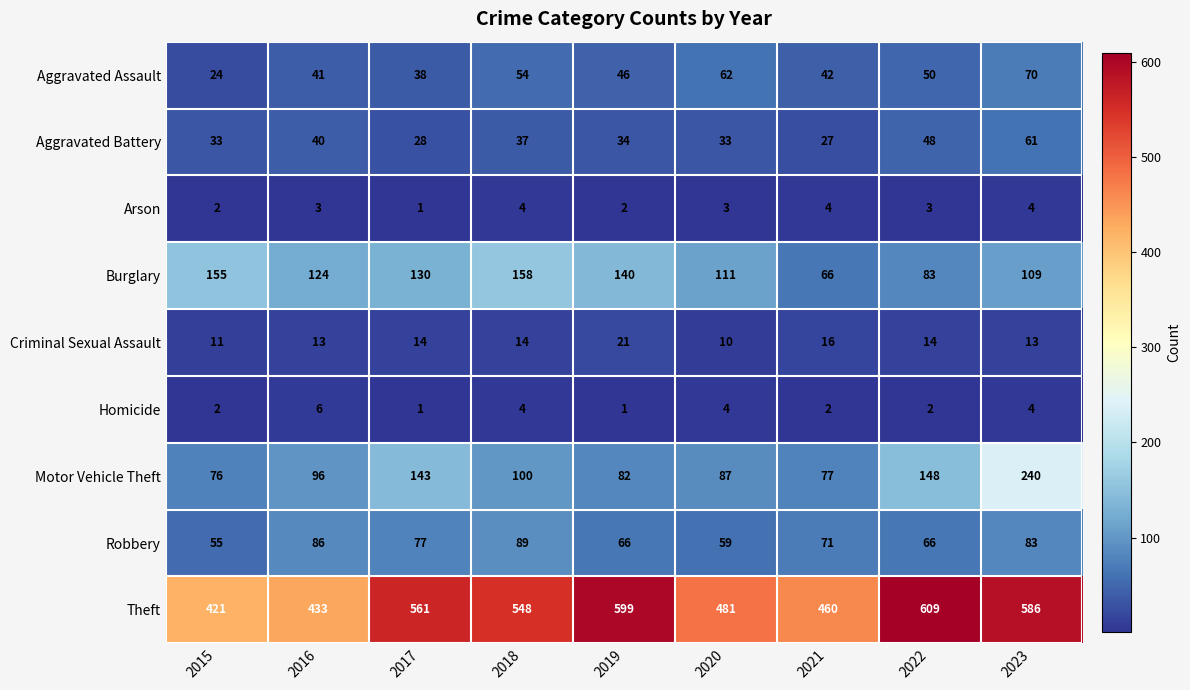

What is the maximum value shown in the chart?

609